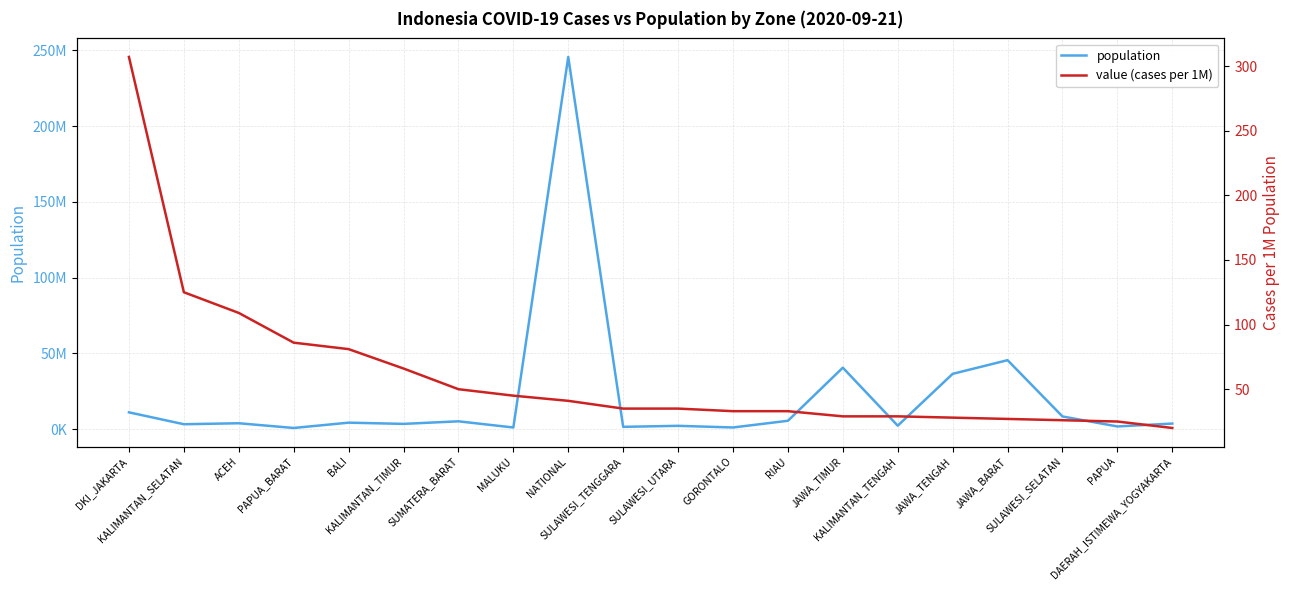

What is the value of the value (cases per 1M) point at the 10th from the left?

35